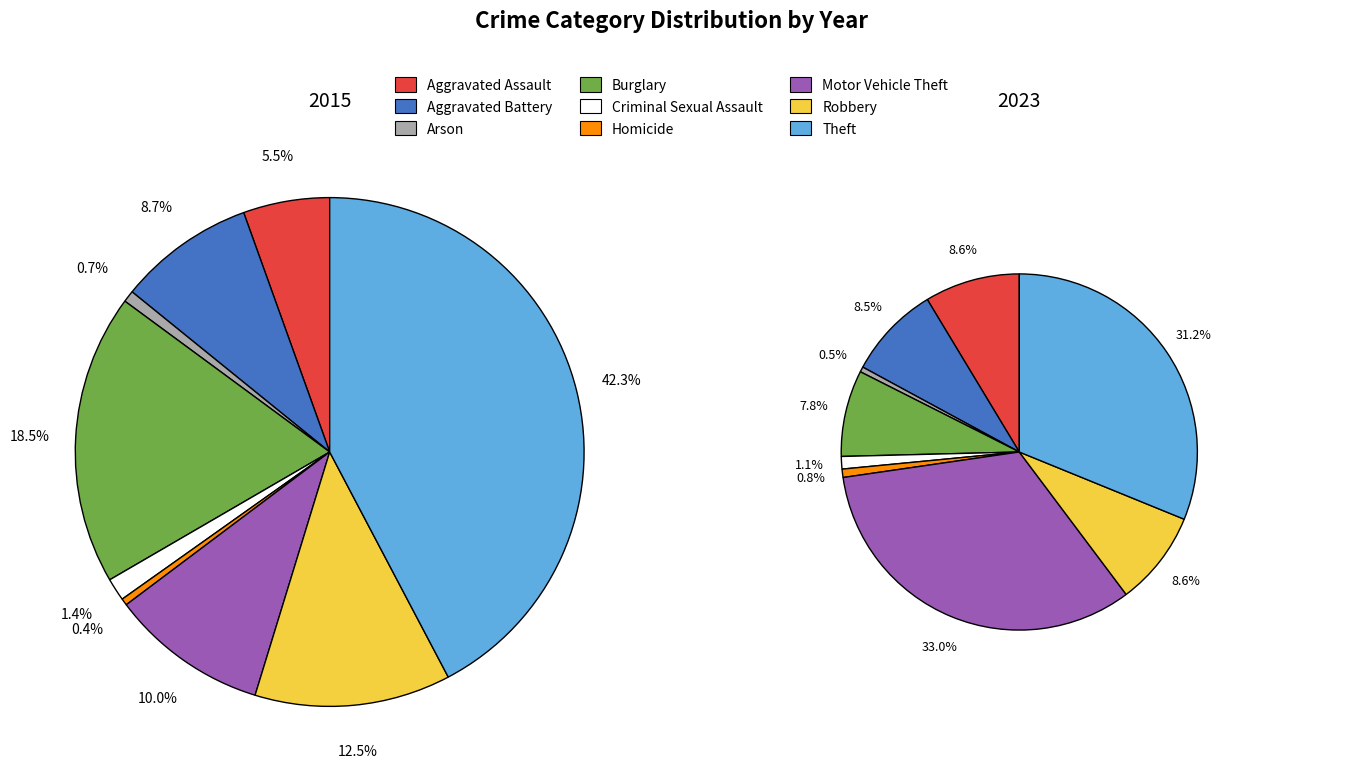

Is values_2023 the majority of the pie?

No